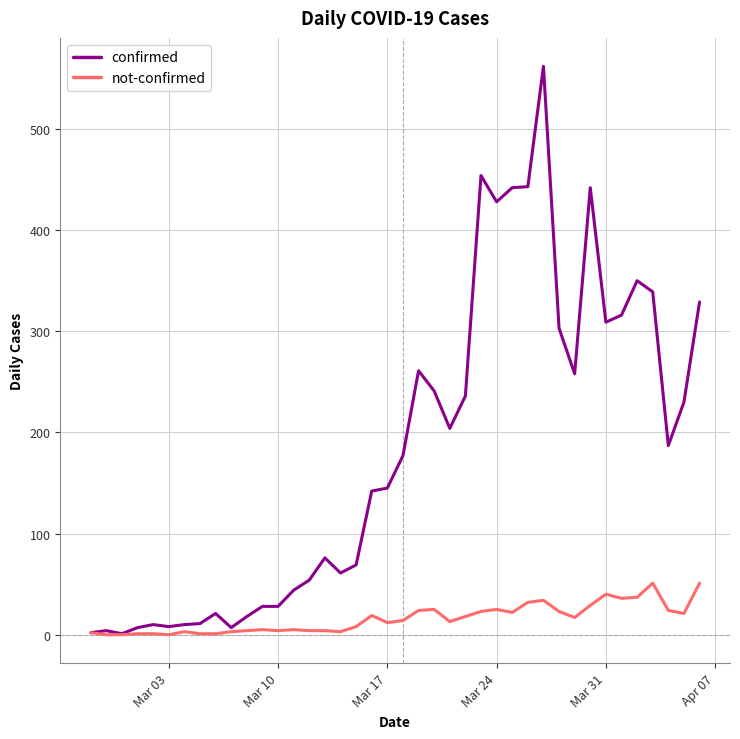

What are all the series names shown in the legend?

confirmed, not-confirmed